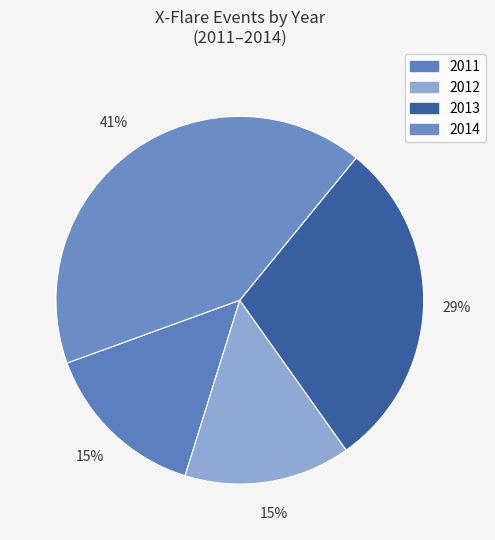

Is 2013 the majority of the pie?

No